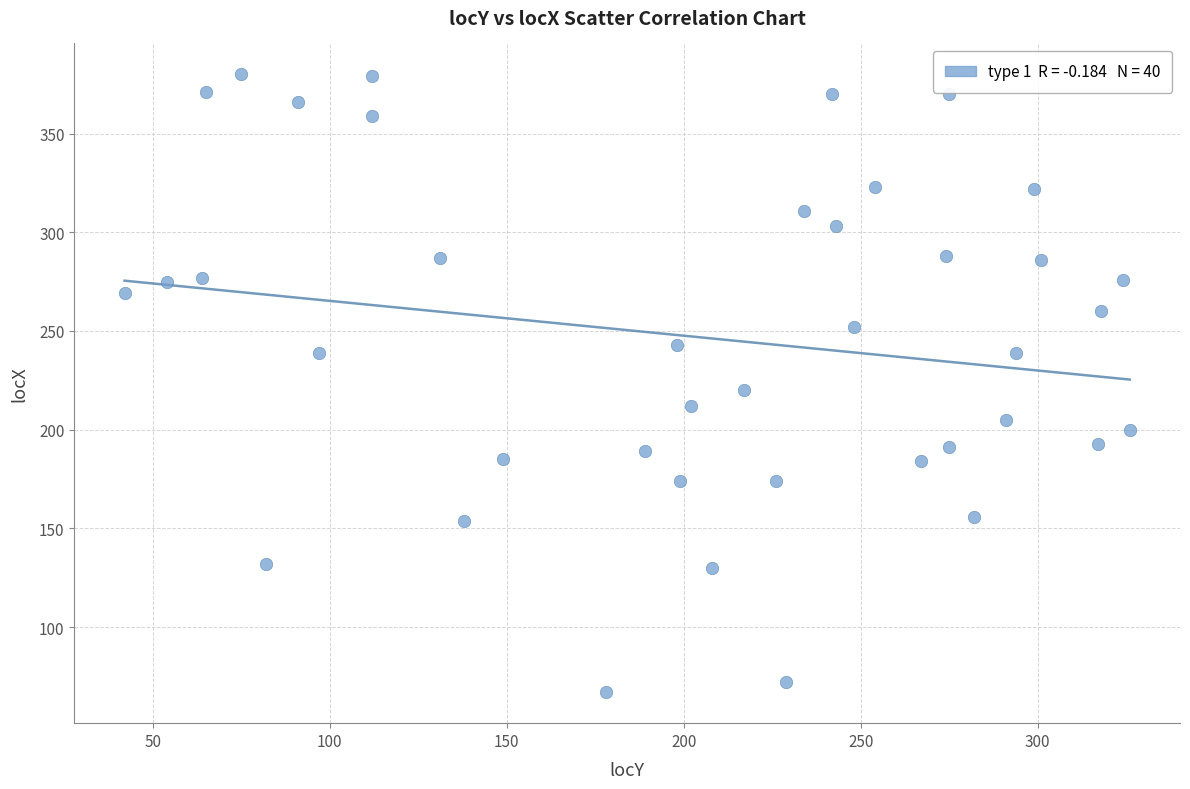

What is the range of Y values (max minus min)?

313